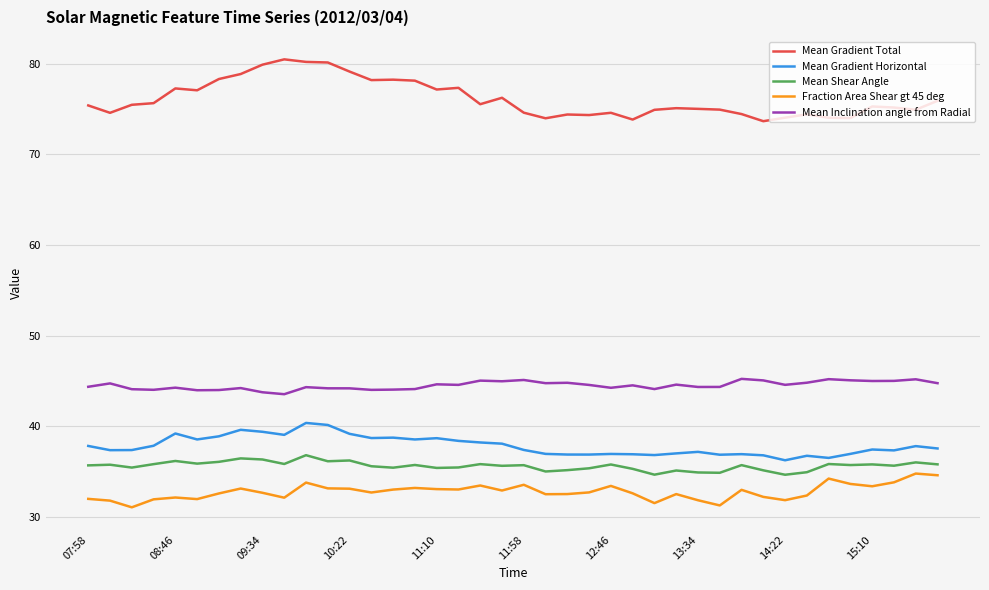

True or false: Mean Inclination angle from Radial and Mean Shear Angle intersect in this chart.

False